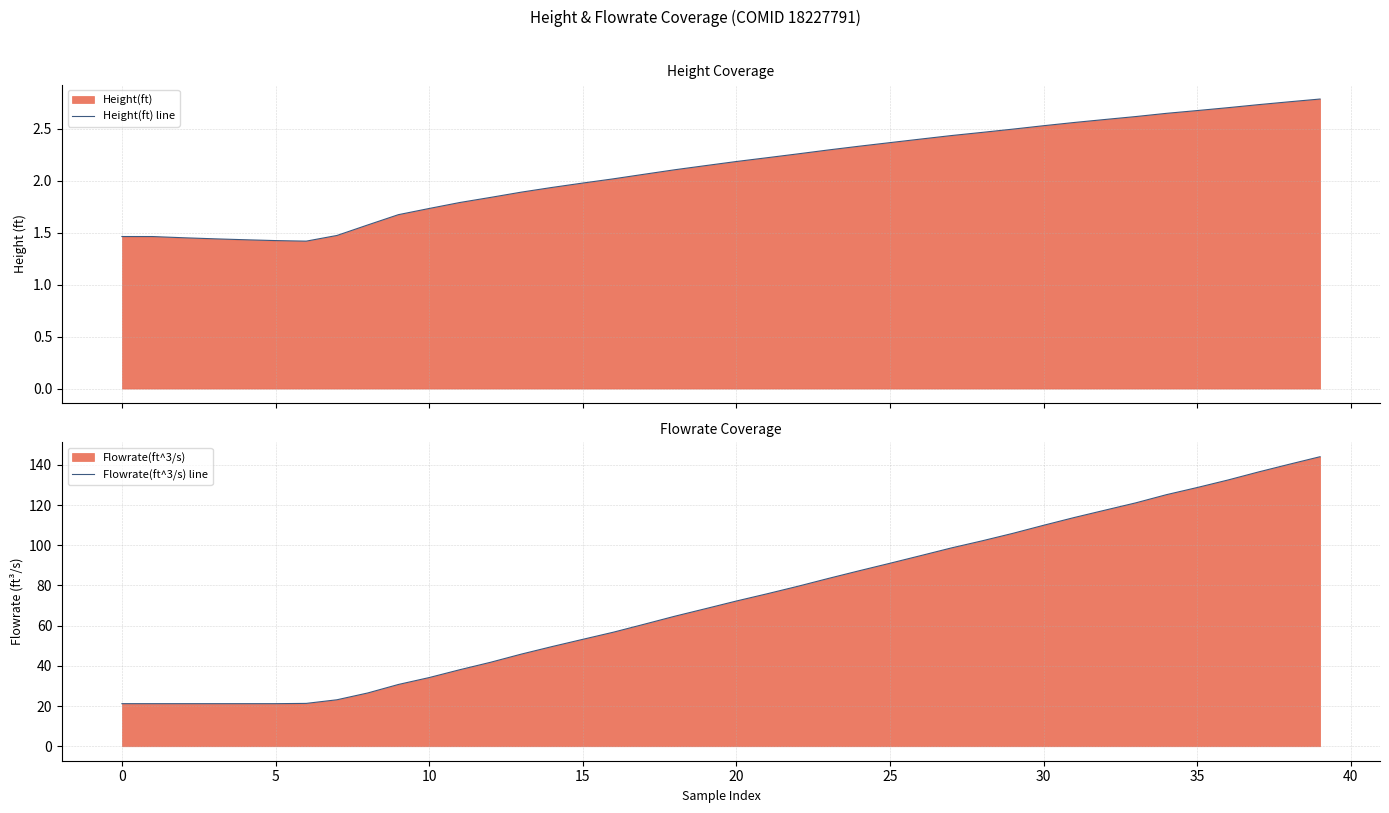

What is the lowest value of the Flowrate(ft^3/s) line series?

21.2